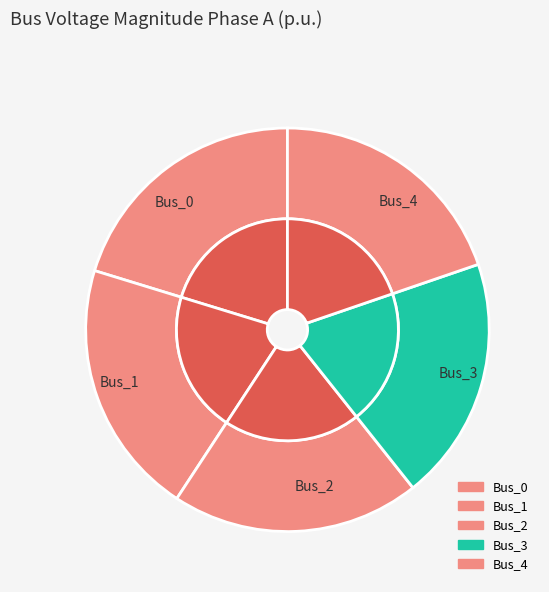

Is Bus_4 the majority of the pie?

No